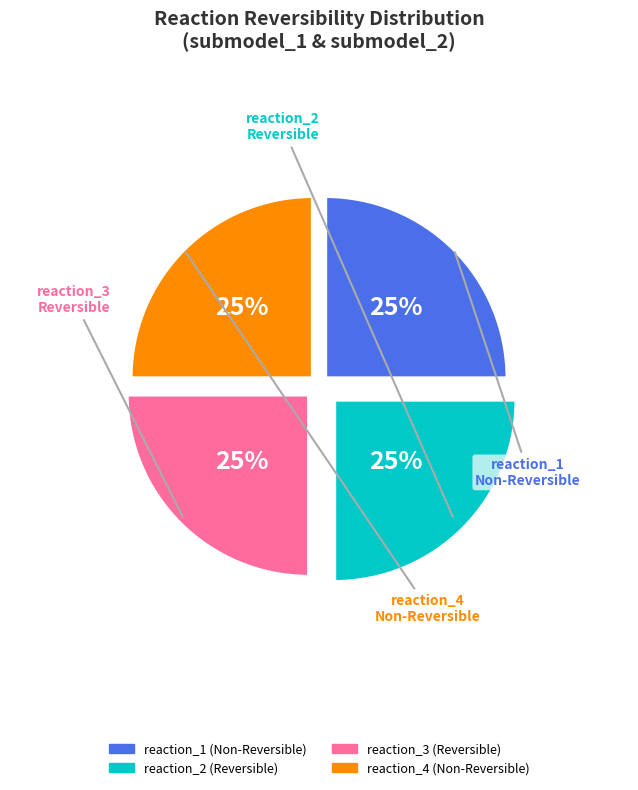

What percentage is the reaction_3 slice, to the nearest percent?

25%